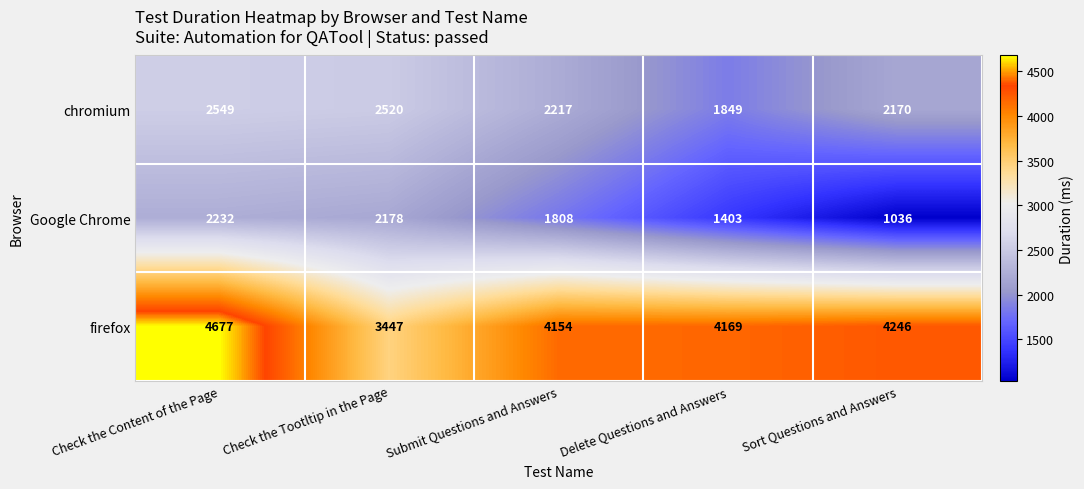

What is the spread (max minus min) of values at Check the Content of the Page?

2445